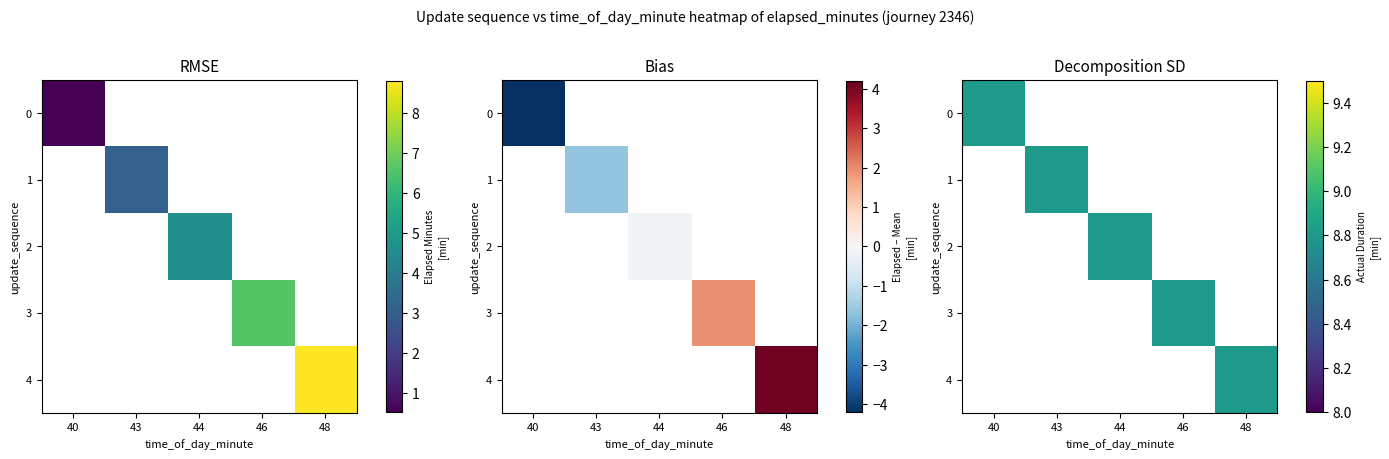

Is the value of Decomposition SD at 1 greater than the value of RMSE at 1?

Yes